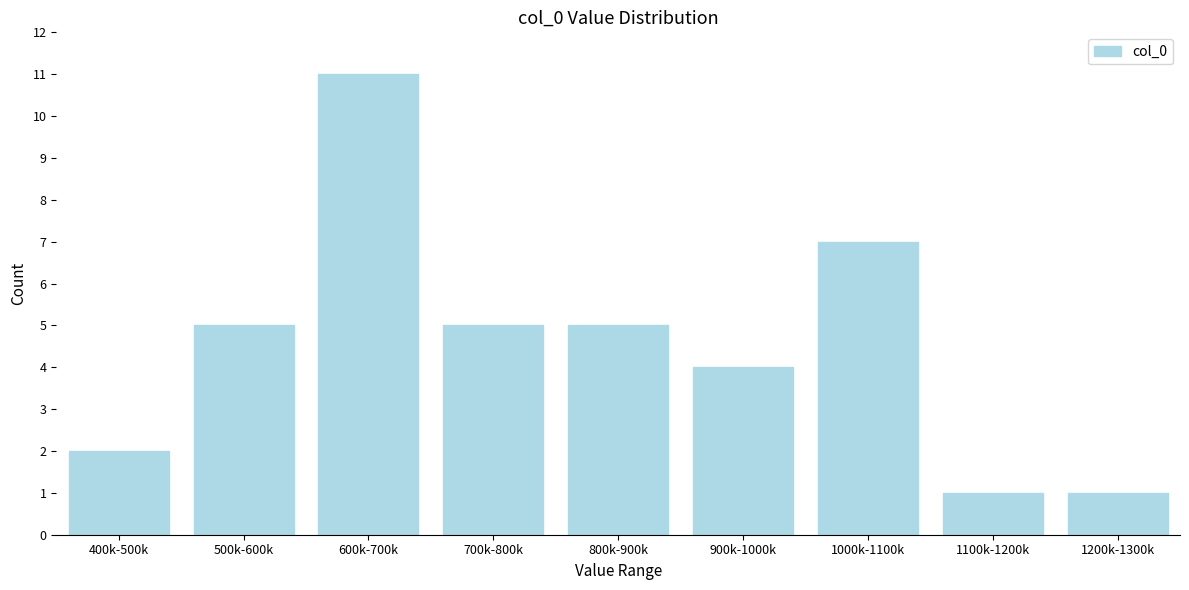

Reading left to right, transcribe all the data shown in this chart.

400k-500k=2	500k-600k=5	600k-700k=11	700k-800k=5	800k-900k=5	900k-1000k=4	1000k-1100k=7	1100k-1200k=1	1200k-1300k=1